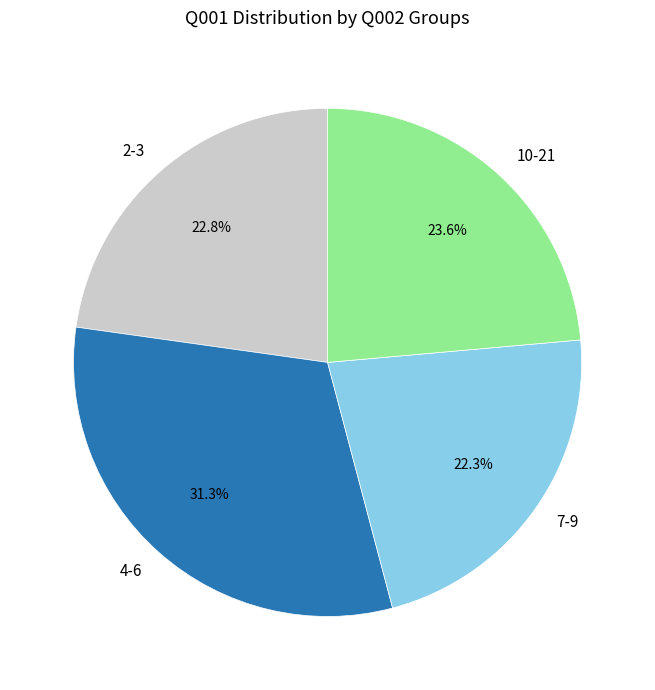

What percentage do 7-9 and 4-6 together represent?

53.6%